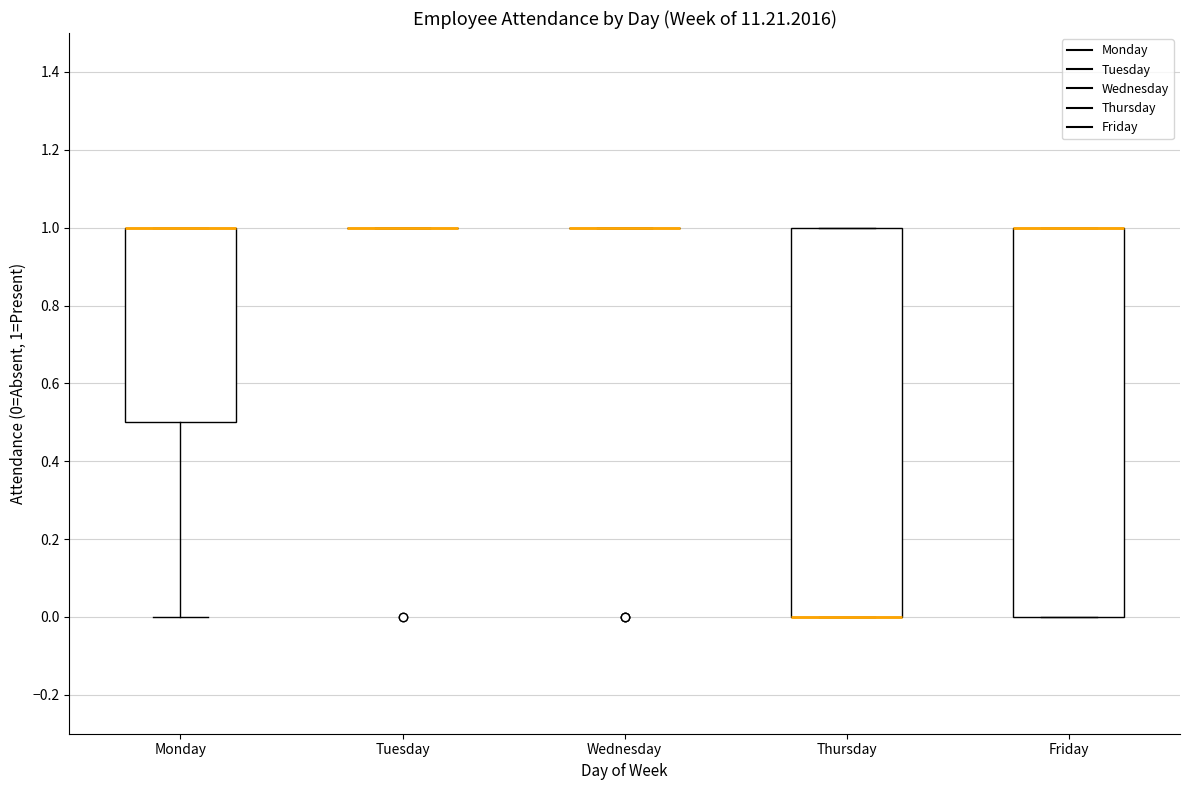

Reading left to right, transcribe this box plot: for each box, give where its median line is, the range the box spans, and where its two whiskers end, as read against the y-axis. The values are not printed on the chart, so give them approximately, as read against the axis.

Monday: median 1.0 (drawn on the box's upper edge), box 0.5 to 1.0, whiskers 0.0 to 1.0
Tuesday: box collapsed to a line at 1.0, whiskers 1.0 to 1.0
Wednesday: box collapsed to a line at 1.0, whiskers 1.0 to 1.0
Thursday: median 0.0 (drawn on the box's lower edge), box 0.0 to 1.0, whiskers 0.0 to 1.0
Friday: median 1.0 (drawn on the box's upper edge), box 0.0 to 1.0, whiskers 0.0 to 1.0